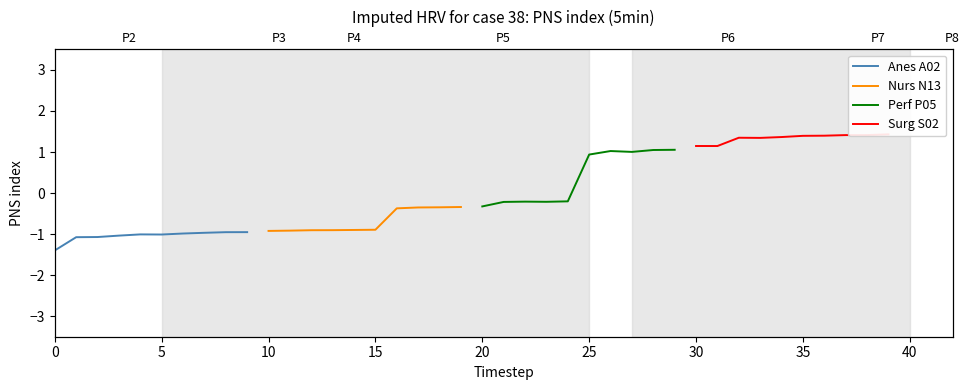

What is the total value across all series at 10?

-0.8